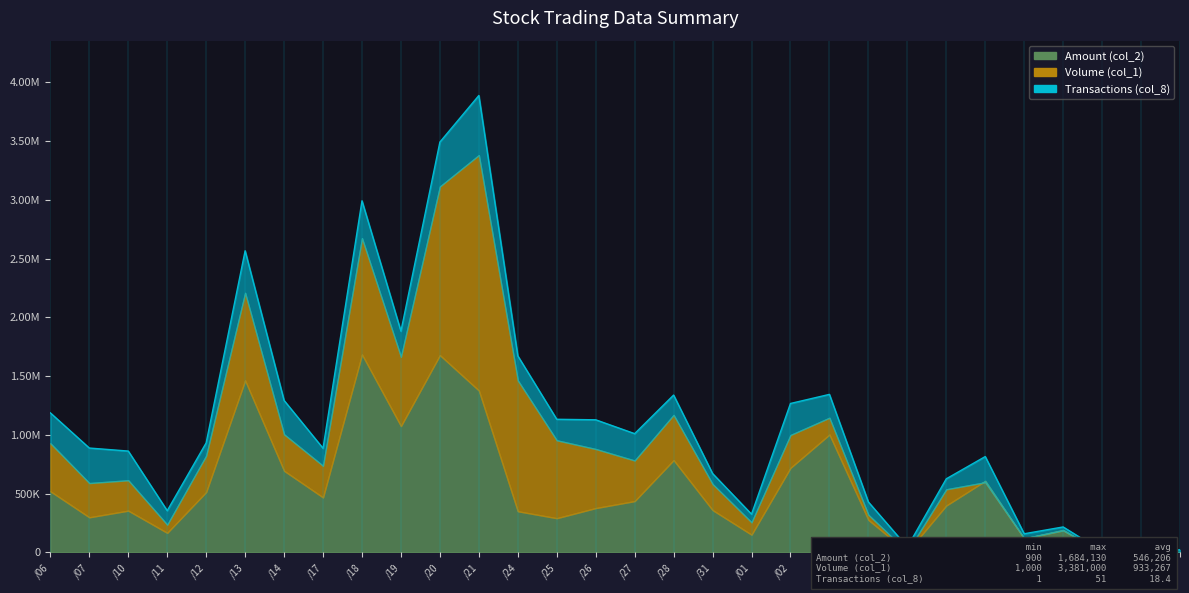

How many lines are shown in the chart?

3